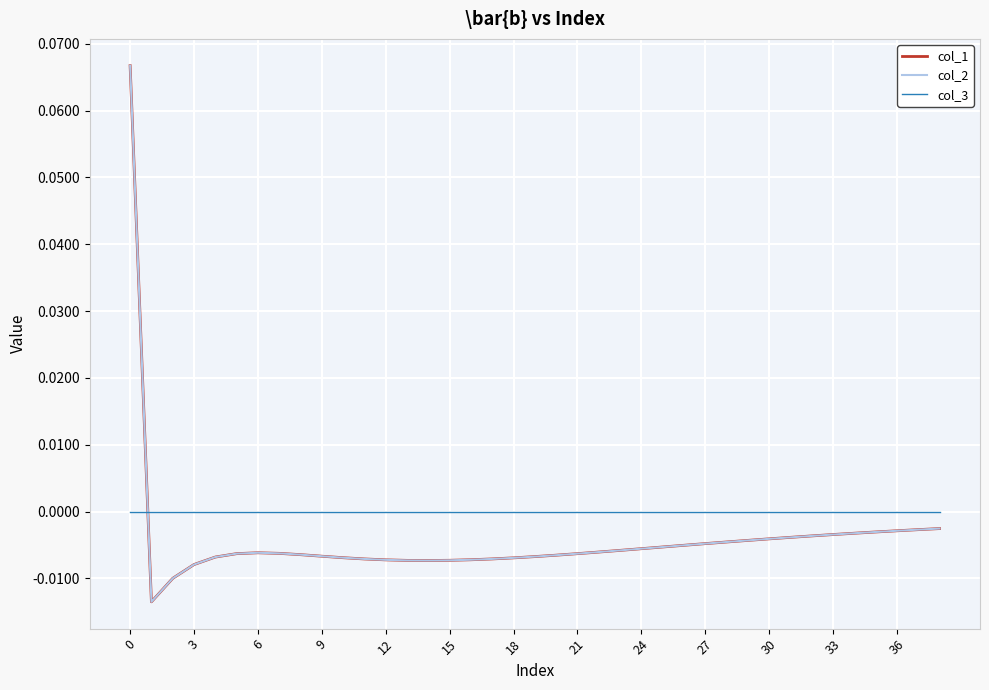

Rank the series by their maximum value, from lowest to highest.

col_3, col_1, col_2